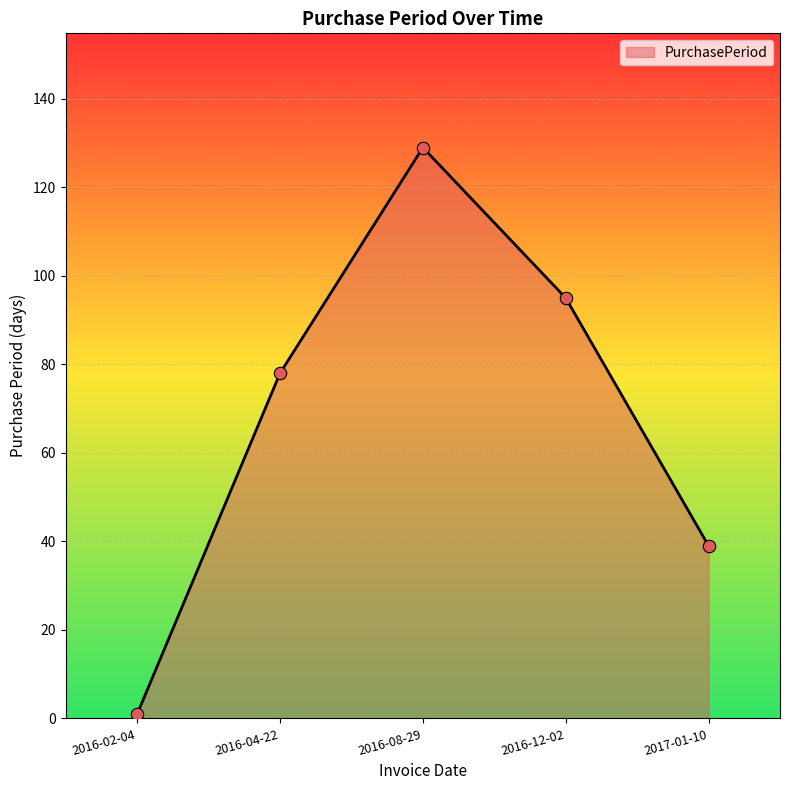

Which has a higher value, 2016-02-04 or 2016-12-02?

2016-12-02